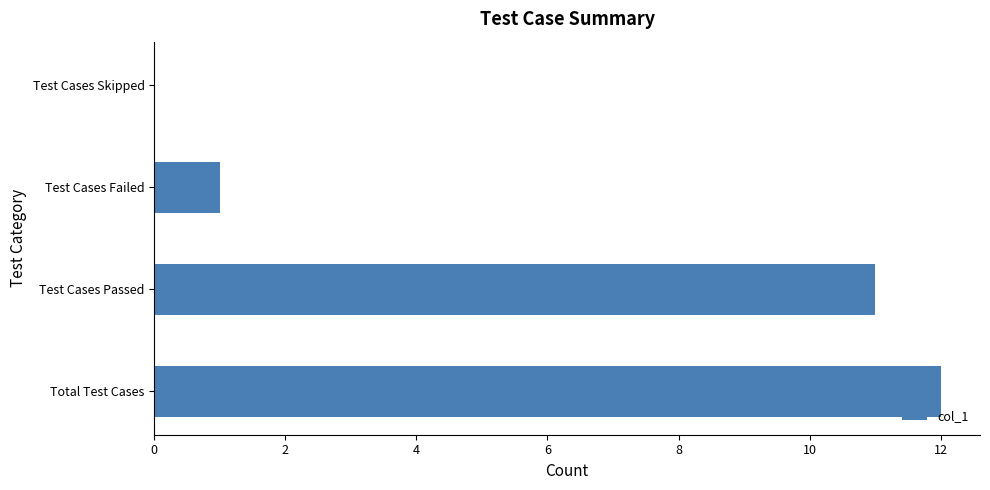

What is the sum of the values at Test Cases Skipped and Test Cases Passed?

11